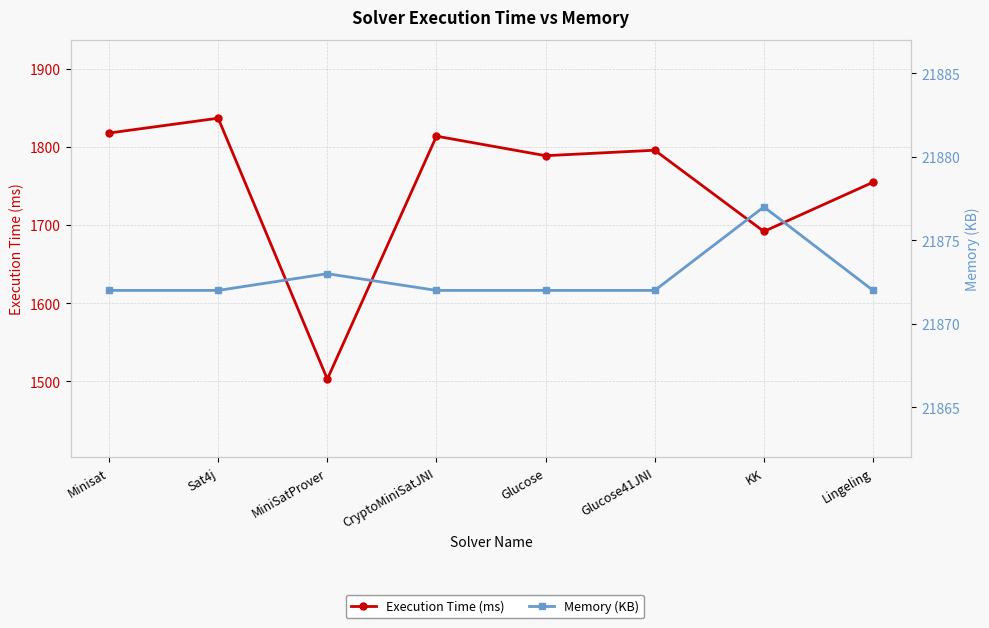

Read the Execution Time (ms) value at Glucose, to the nearest 5.

1790